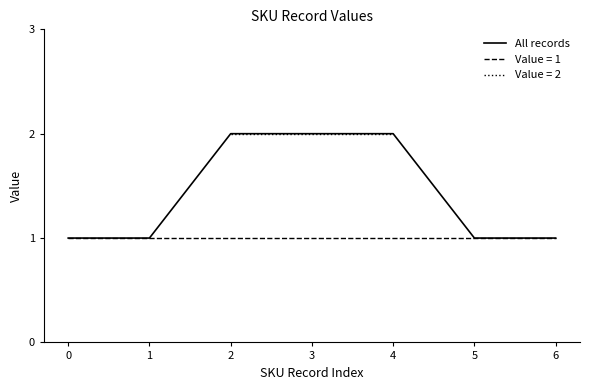

The value at 4 is 2. True or false?

True